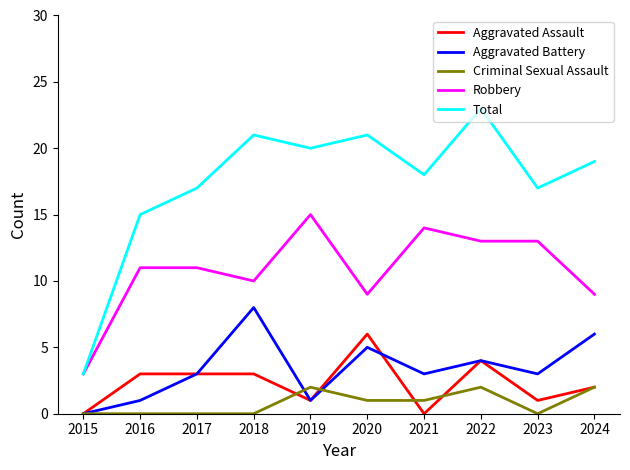

Which series has the largest total across all categories?

Total